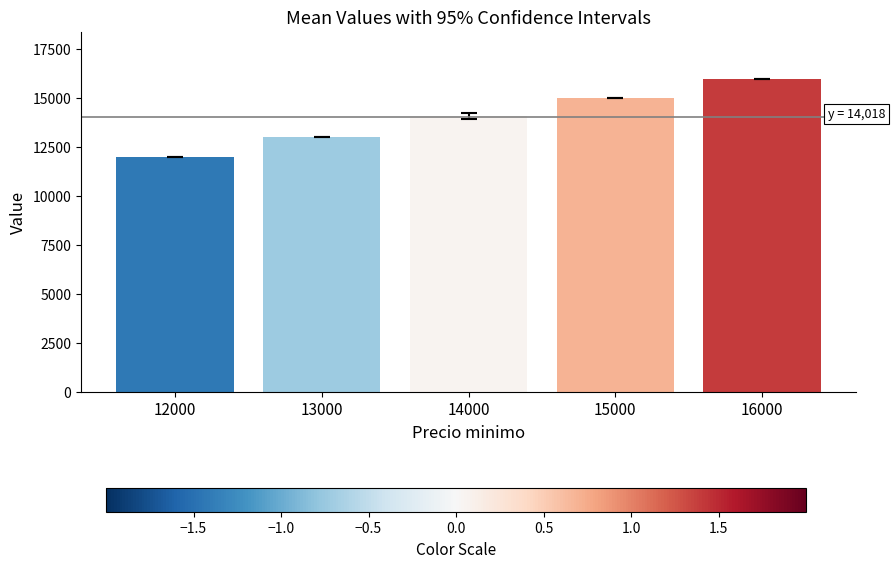

Which label corresponds to the smallest value in the chart?

12000